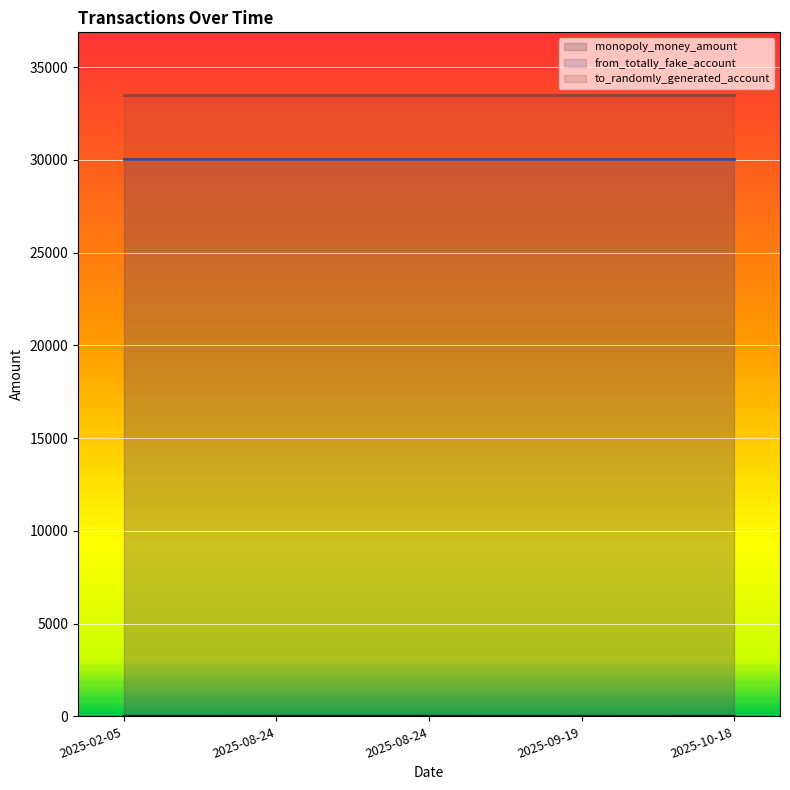

What is the label of the 5th point from the right?

2025-02-05